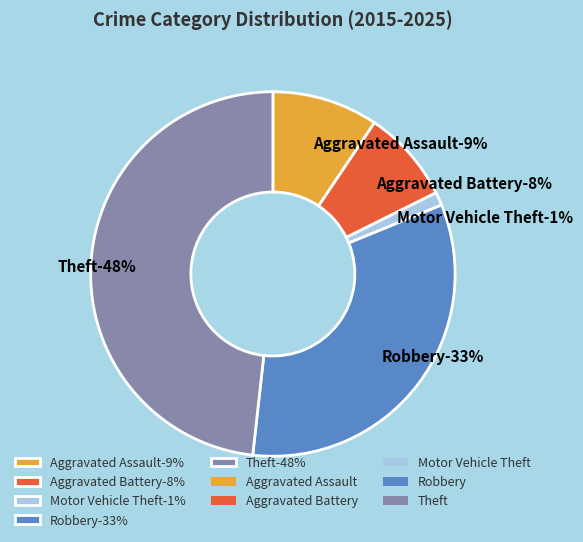

What is the largest slice in the pie chart?

Theft